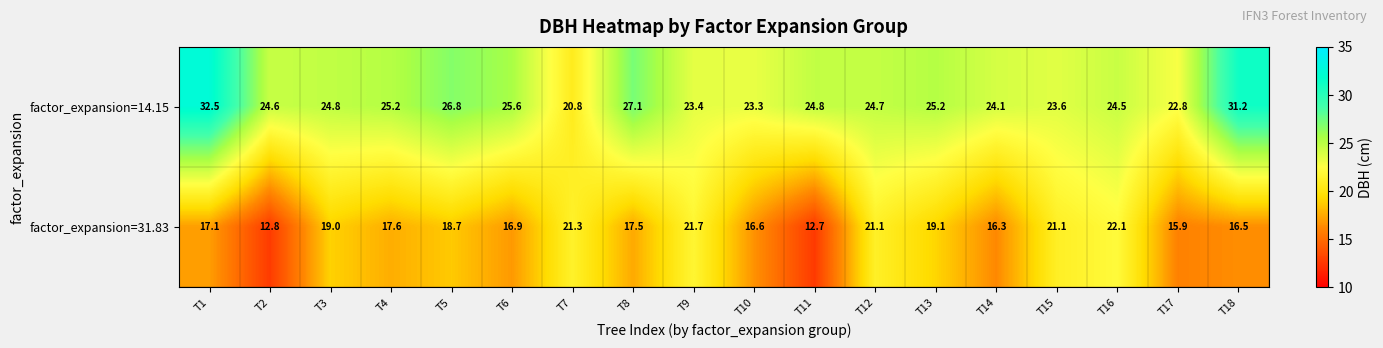

Which series has the widest spread of values?

factor_expansion=14.15